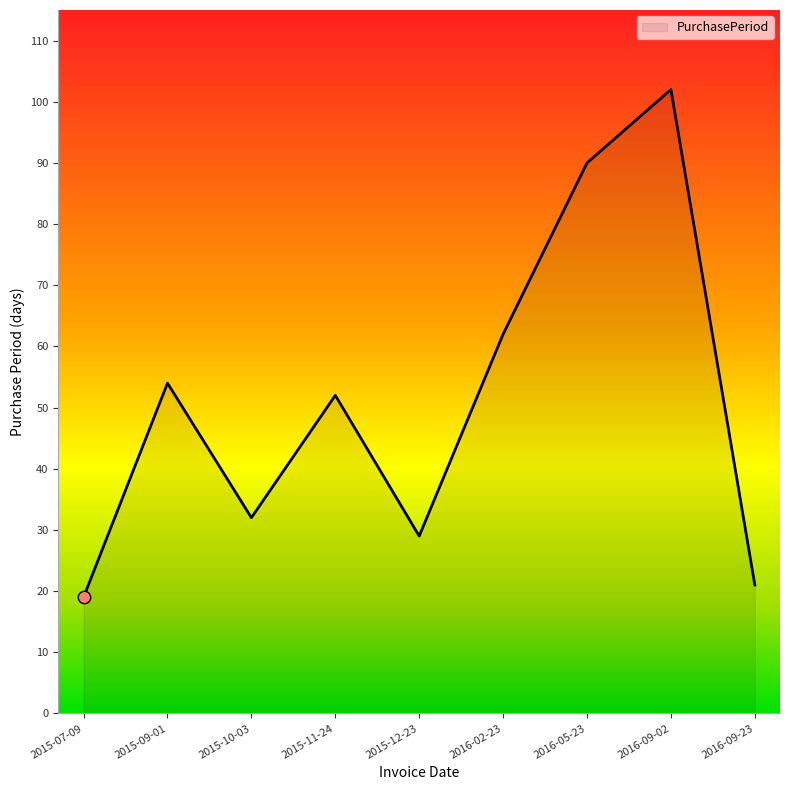

What is the ratio of the value at 2016-02-23 to the value at 2015-09-01?

1.1